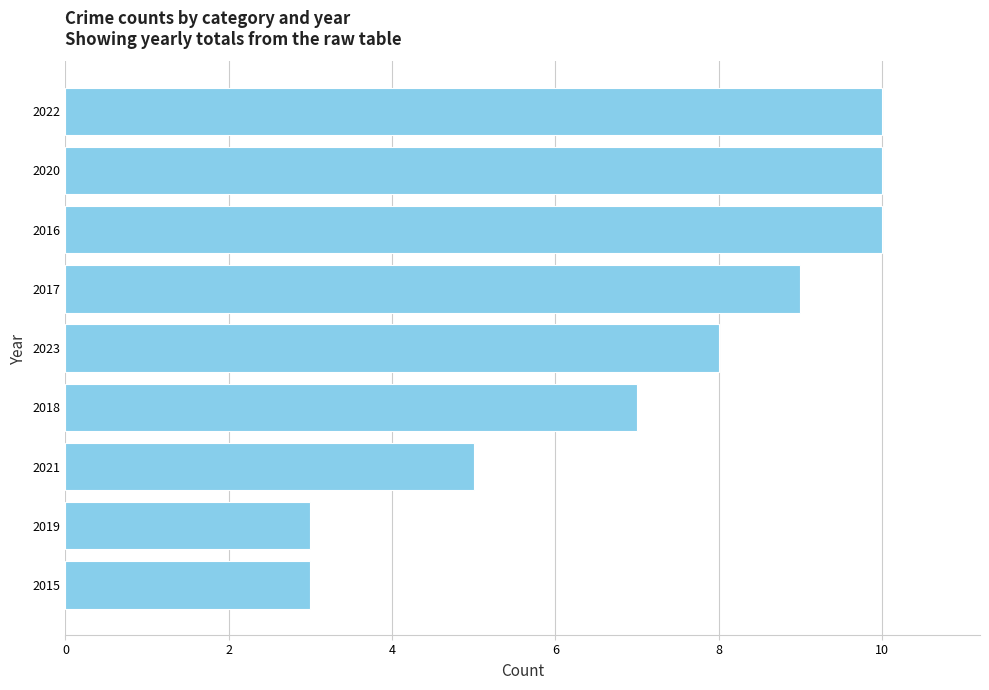

What is the difference between the second highest and minimum values?

7